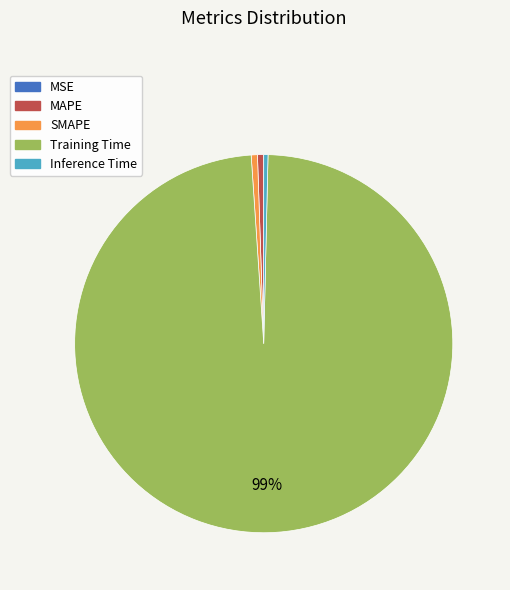

Does any single category account for the majority?

Yes